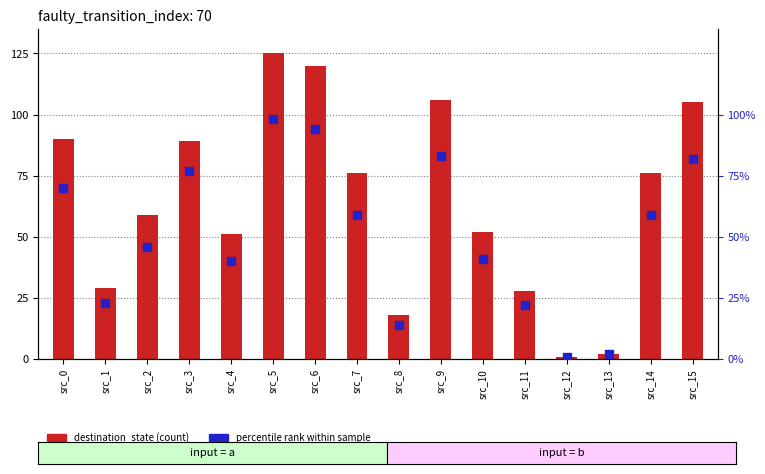

Which series has the largest Y range (max minus min)?

destination_state